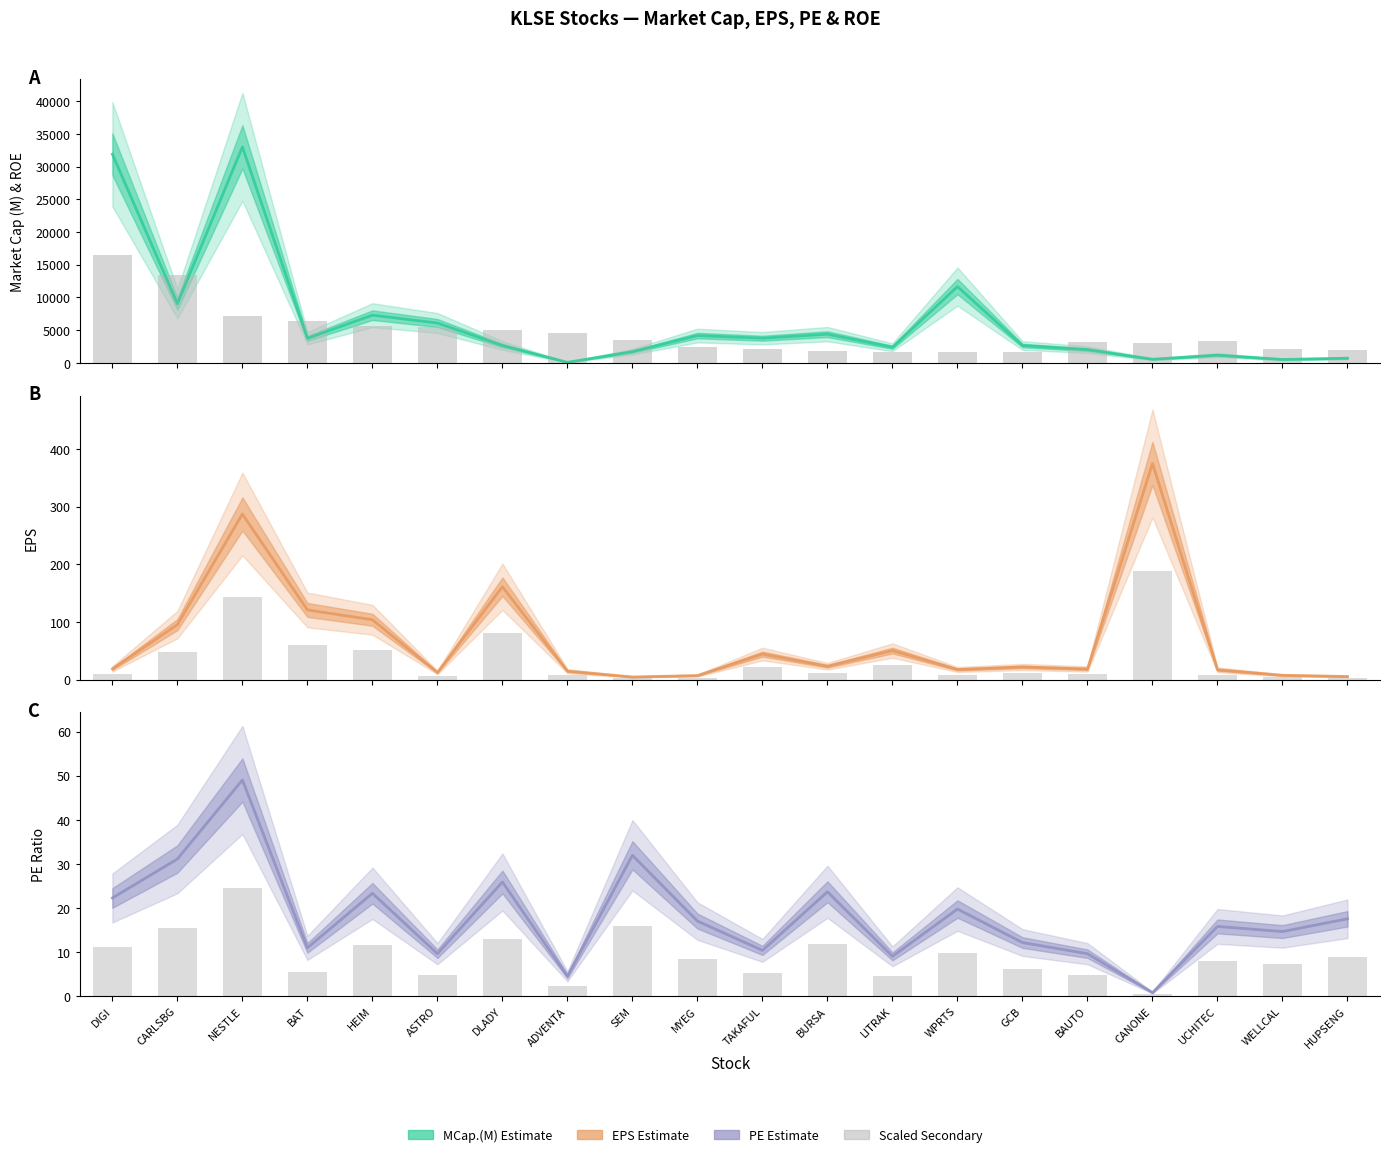

Reading left to right, transcribe all the data shown in this chart.

MCap.(M): 31877.5	9050.1	32994.2	3769.0	7298.7	6101.0	2665.0	99.3	1726.7	4183.3	3778.4	4398.3	2401.6	11662.2	2663.1	2036.2	563.0	1200.2	532.8	728.0
ROE (scaled): 16497.1	13365.7	7235.3	6352.4	5706.4	5465.1	5097.1	4512.0	3514.5	2465.5	2135.4	1750.8	1735.1	1652.7	1651.3	3132.9	2974.6	3348.4	2200.5	1956.3
EPS: 18.4	95.2	287.0	120.7	103.6	12.2	160.9	14.5	4.4	6.8	44.1	23.0	50.2	17.3	21.8	18.2	374.7	16.8	7.3	5.2
EPS bars: 9.2	47.6	143.5	60.3	51.8	6.1	80.4	7.2	2.2	3.4	22.1	11.5	25.1	8.7	10.9	9.1	187.3	8.4	3.7	2.6
PE: 22.2	31.1	49.0	10.9	23.3	9.6	25.9	4.5	31.9	17.0	10.4	23.7	9.0	19.7	12.1	9.6	0.8	15.8	14.6	17.5
PE bars: 11.1	15.6	24.5	5.5	11.7	4.8	12.9	2.2	16.0	8.5	5.2	11.8	4.5	9.9	6.1	4.8	0.4	7.9	7.3	8.8